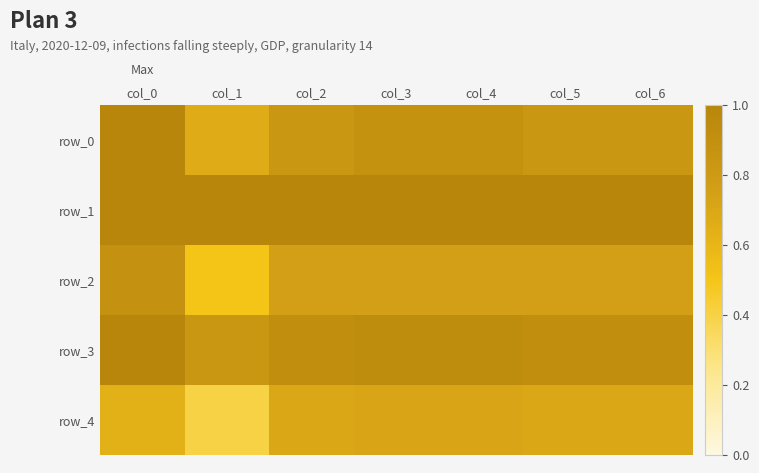

Which has a higher value, col_1 or col_3?

col_3